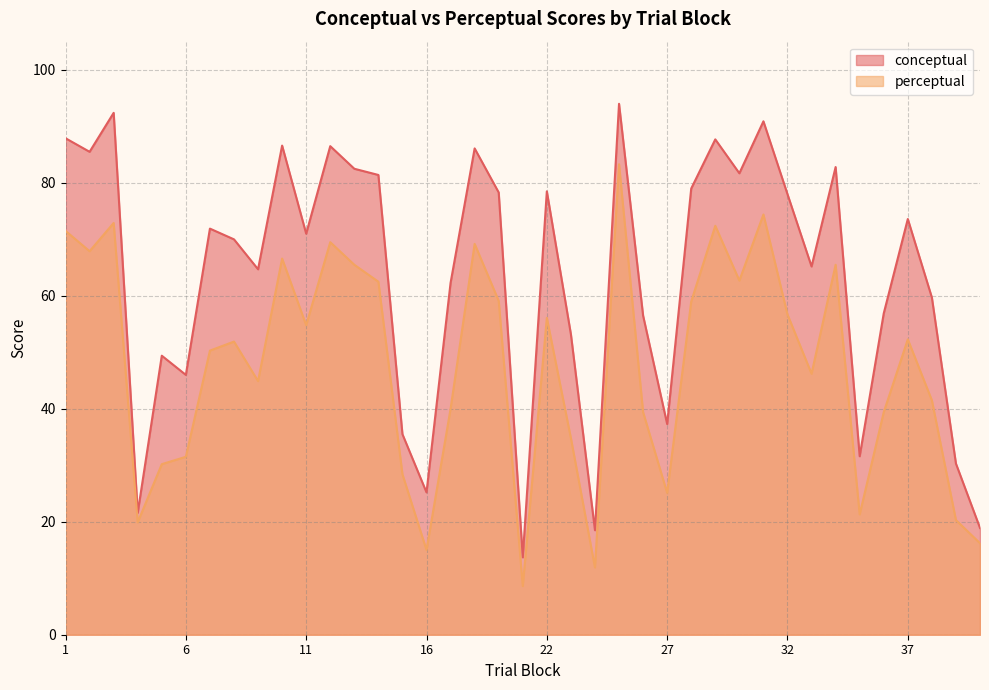

List the series in order of their overall mean, lowest first.

perceptual, conceptual